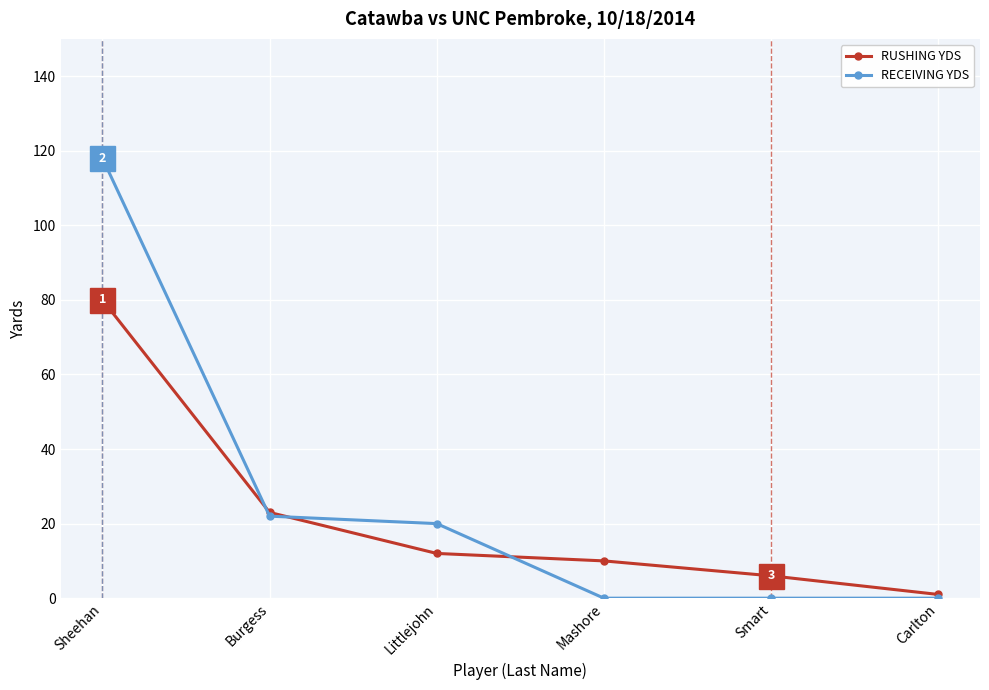

True or false: RECEIVING YDS has more than 1 points higher than both neighbors.

False